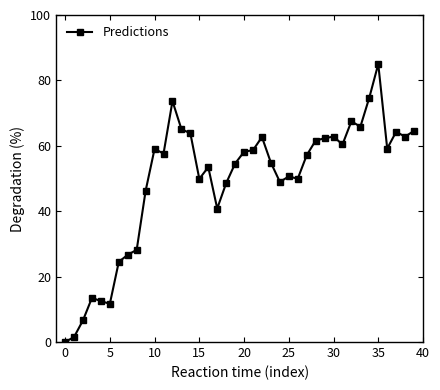

True or false: there are more than 1 points higher than both neighbors.

True